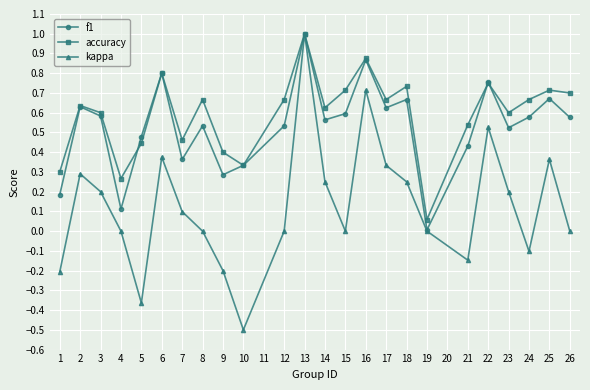

Which series has the largest total across all categories?

accuracy